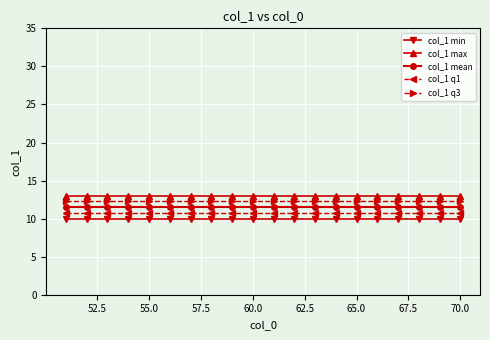

What is the minimum value for col_1 q1?

10.8